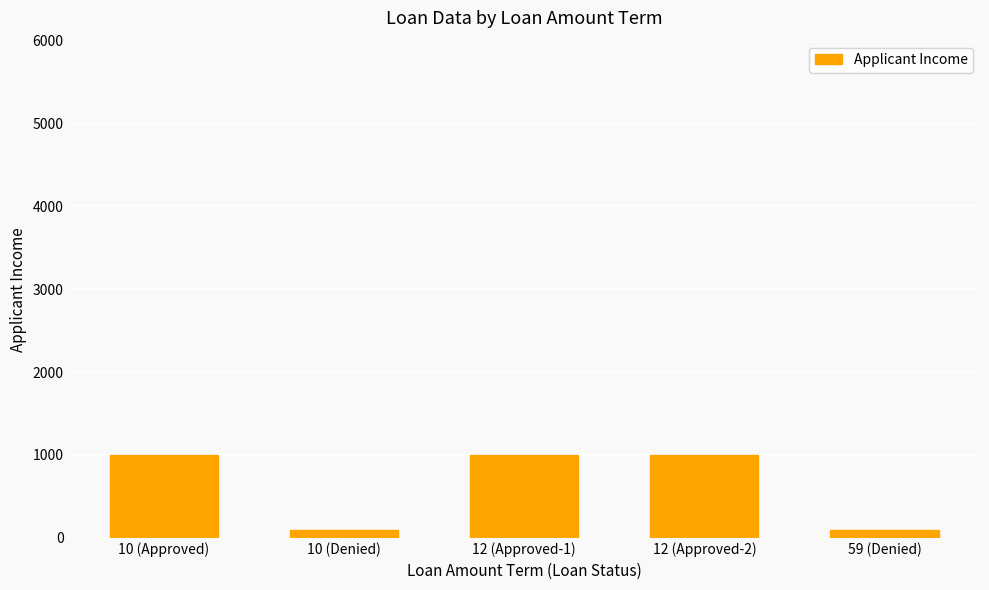

What is the greatest value displayed?

1000